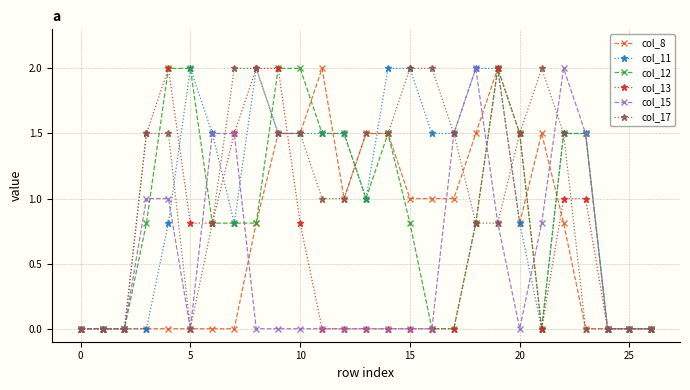

What is the total value across all series at 20?

6.1